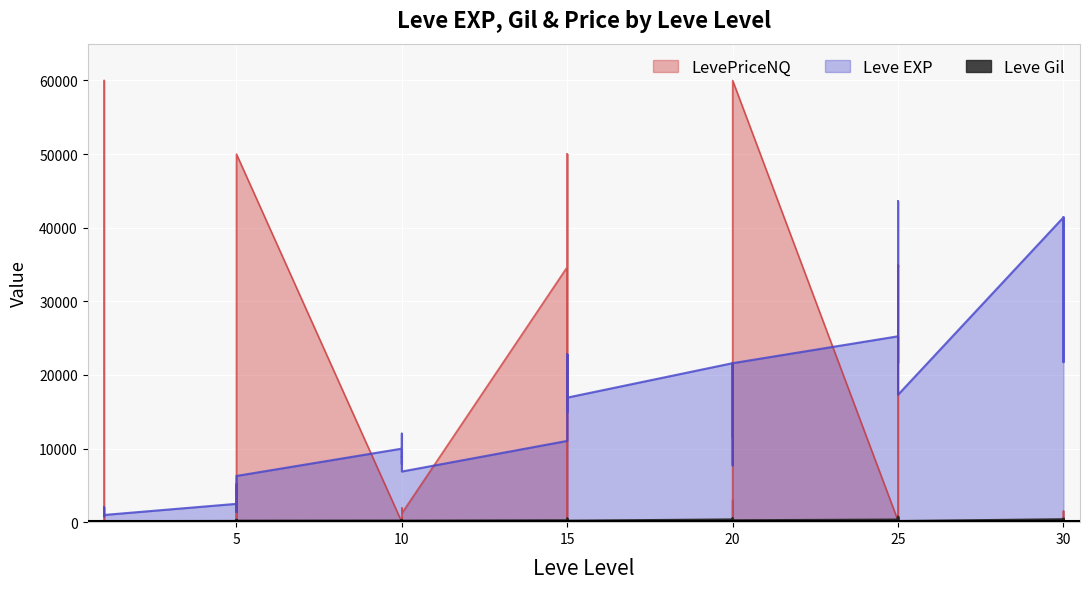

True or false: Leve EXP and Leve Gil cross at least once.

False